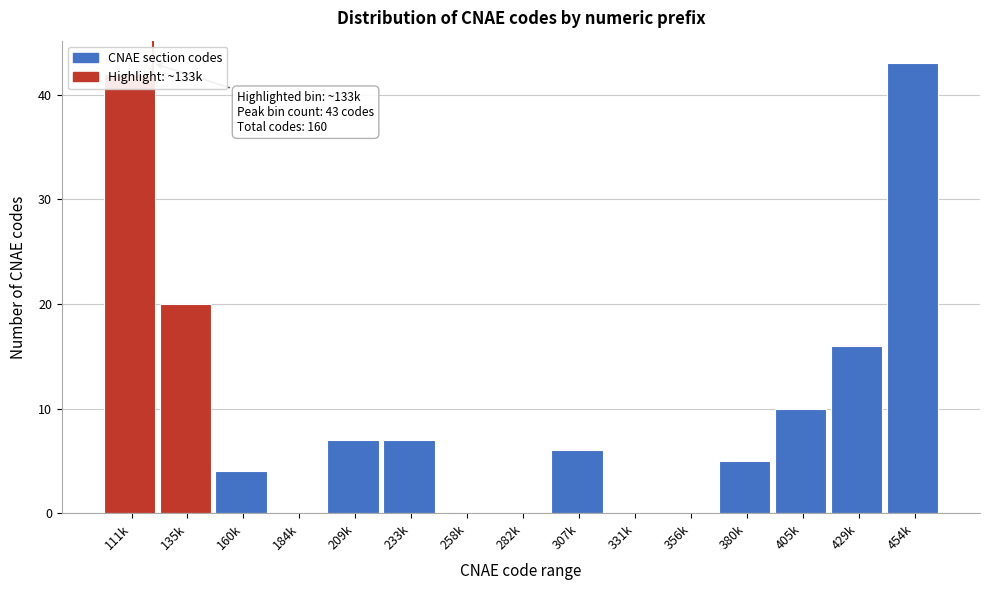

At which category does the chart reach its peak across all series?

454k